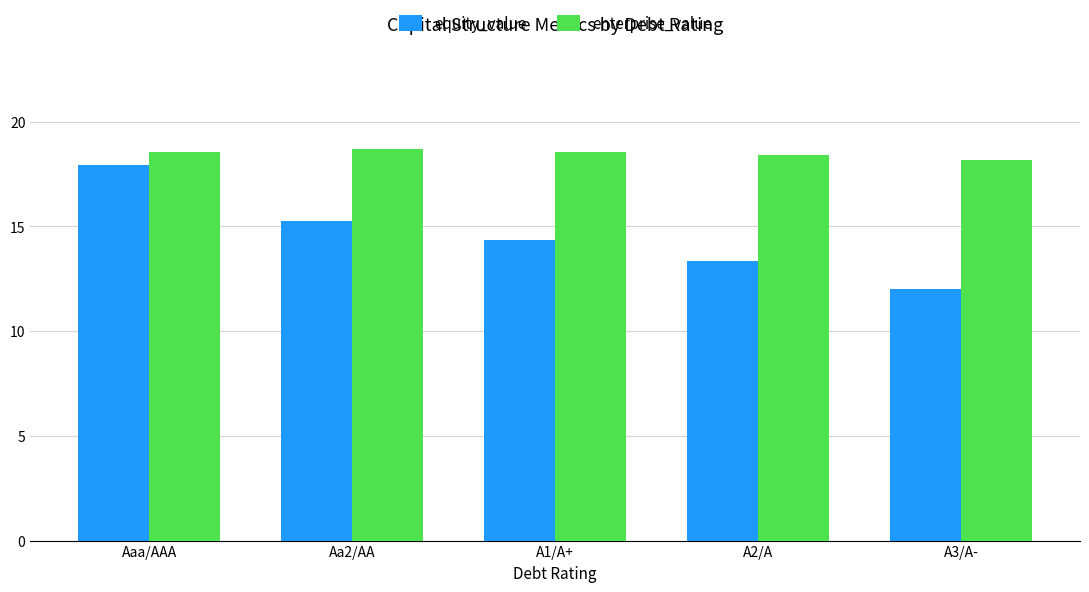

The value of enterprise_value at A2/A is 8.0. True or false?

False